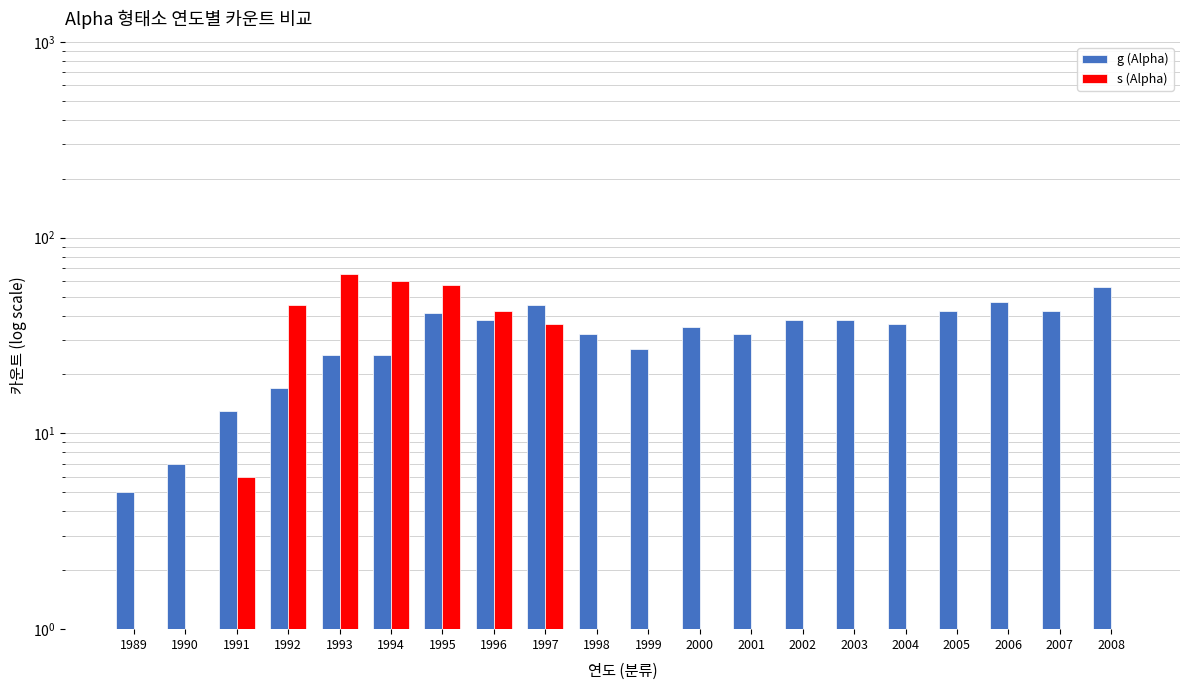

What is the value of the g (Alpha) bar at the 6th from the left?

25